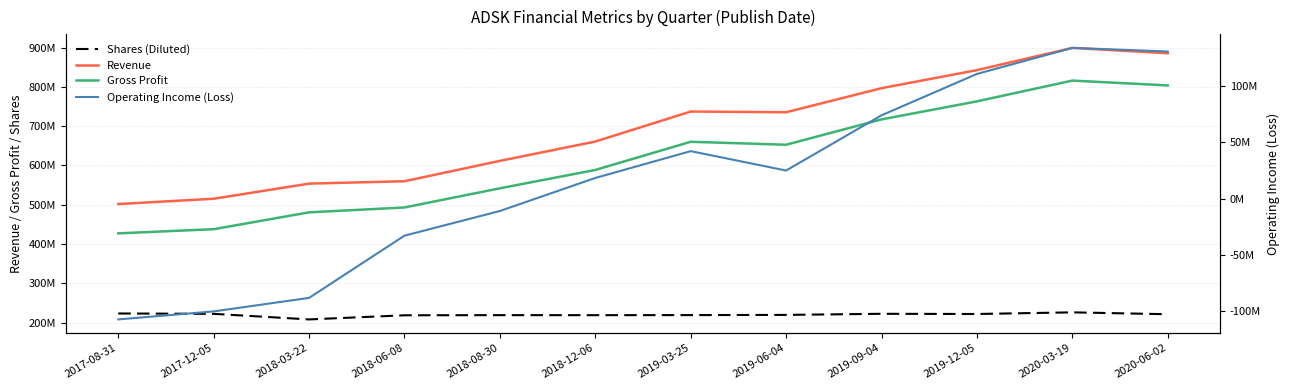

Does the chart display data point markers on the line(s)?

No